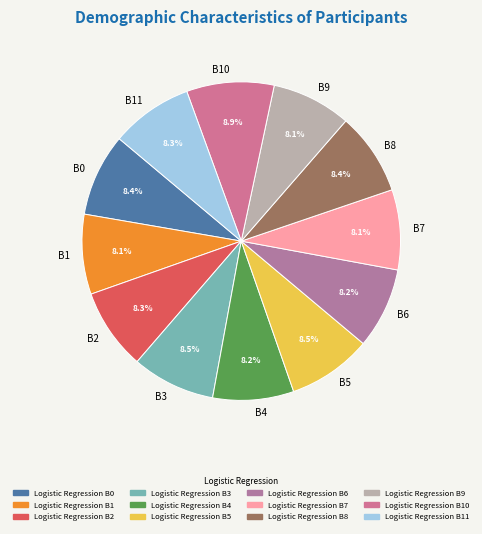

What is the ratio of the value at B5 to the value at B8?

1.0